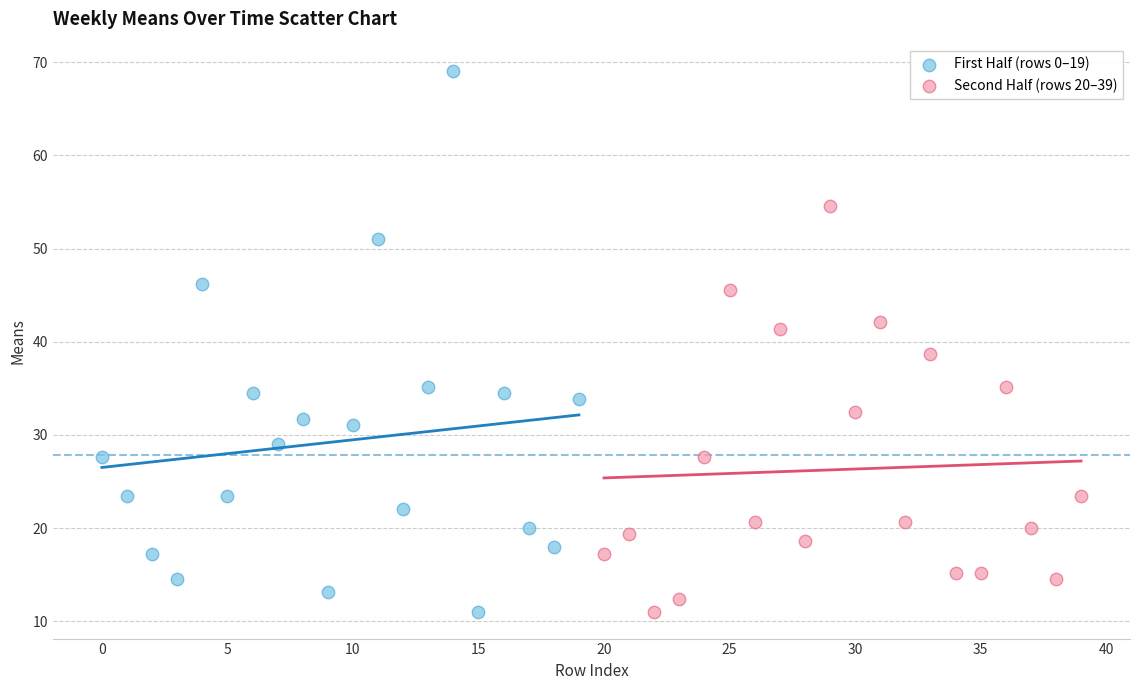

Which series has the largest Y range (max minus min)?

First Half (rows 0–19)